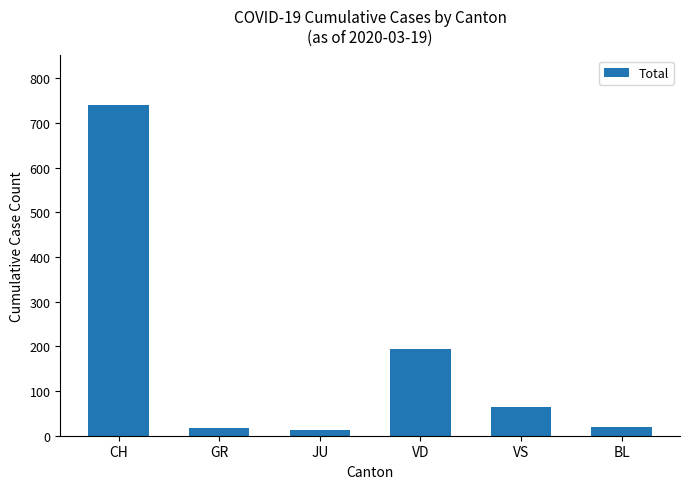

Does the chart contain stacked bars?

No